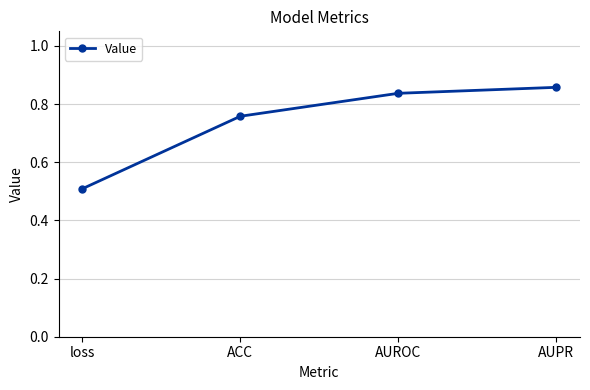

True or false: the data has more than 1 interior local peaks.

False